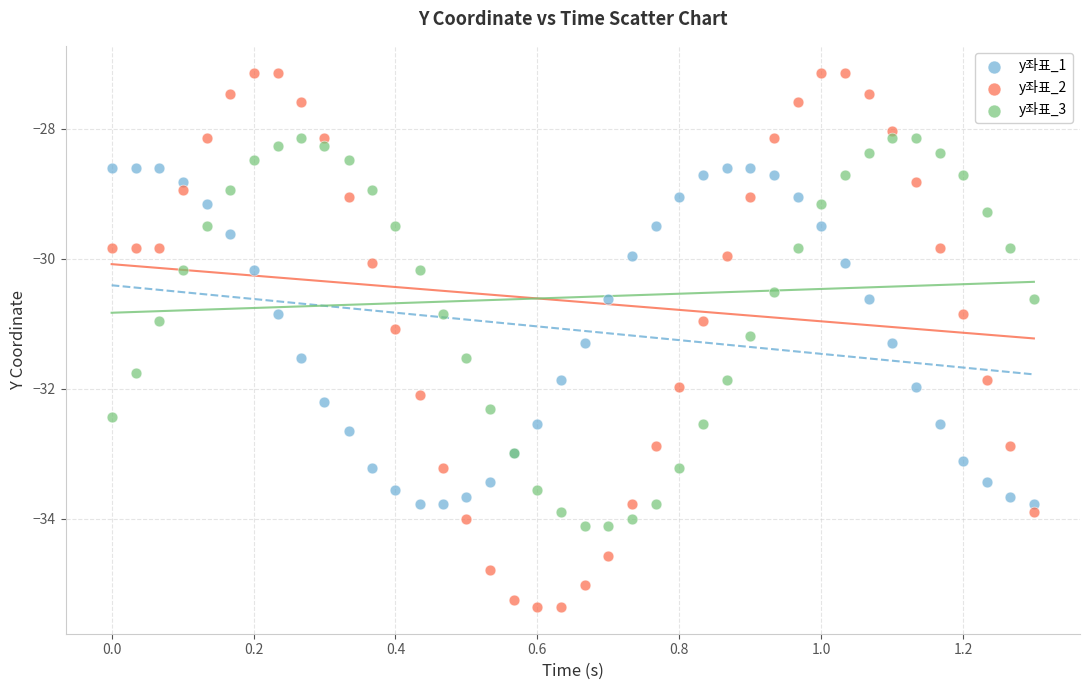

Which series reaches the minimum Y coordinate?

y좌표_2